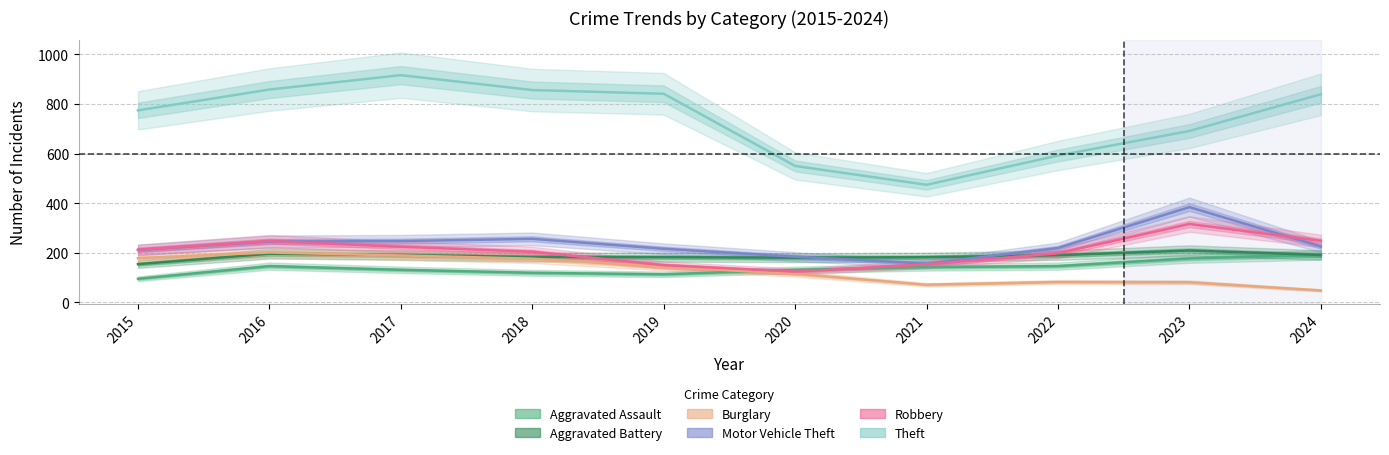

In Aggravated Battery, how many points are higher than both neighbors (excluding endpoints)?

2